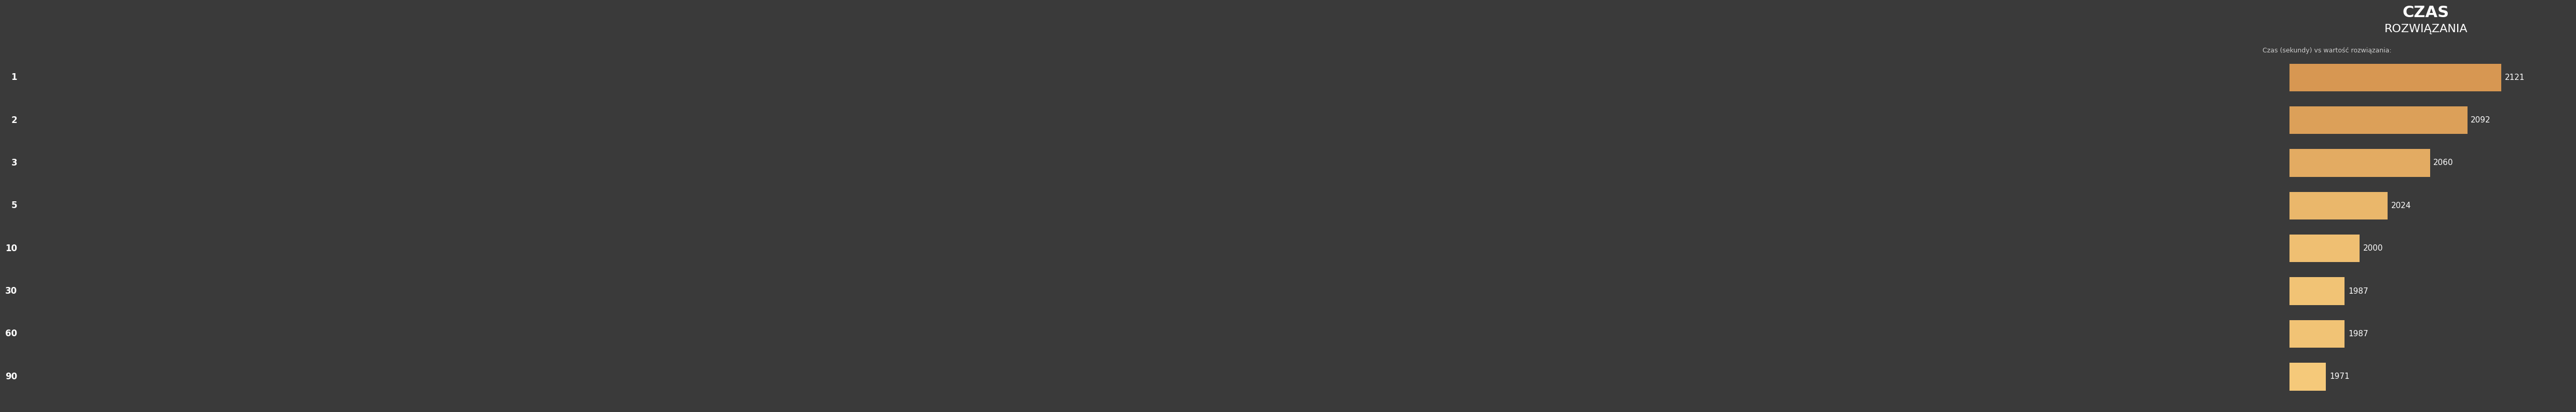

What is the greatest value displayed?

2121